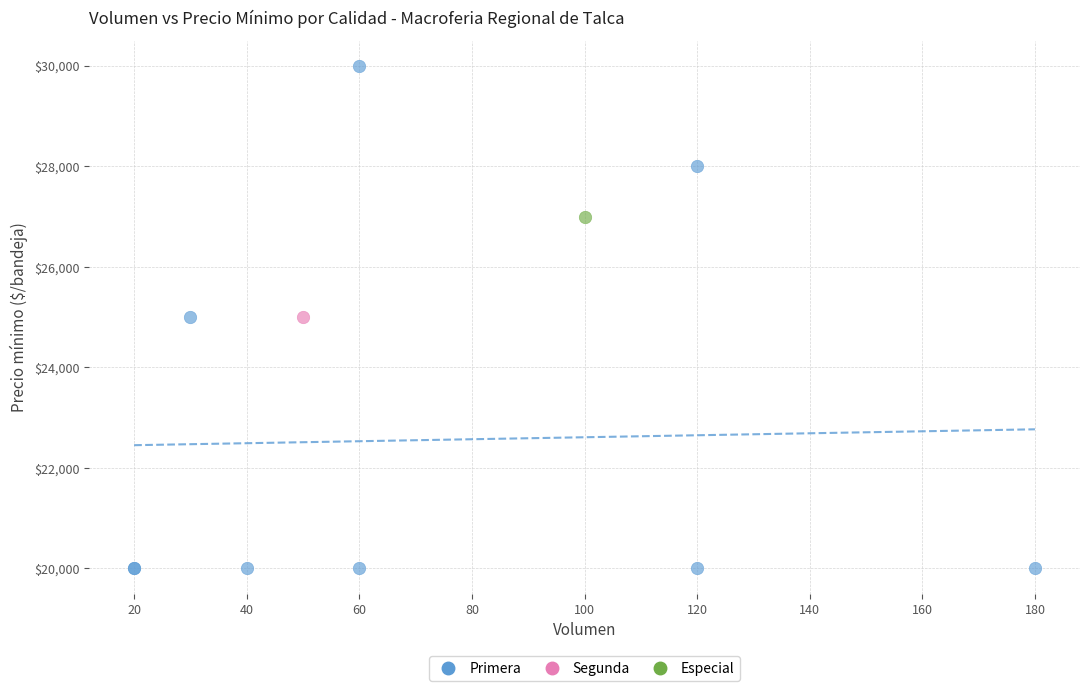

What are all the series names shown in the legend?

Primera, Segunda, Especial